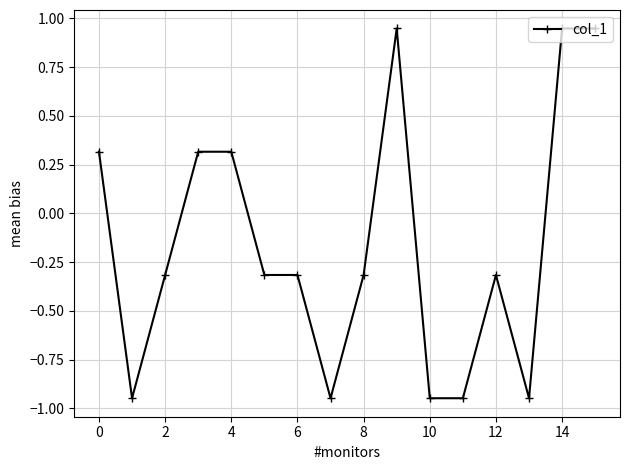

True or false: there are more than 0 points higher than both neighbors.

True